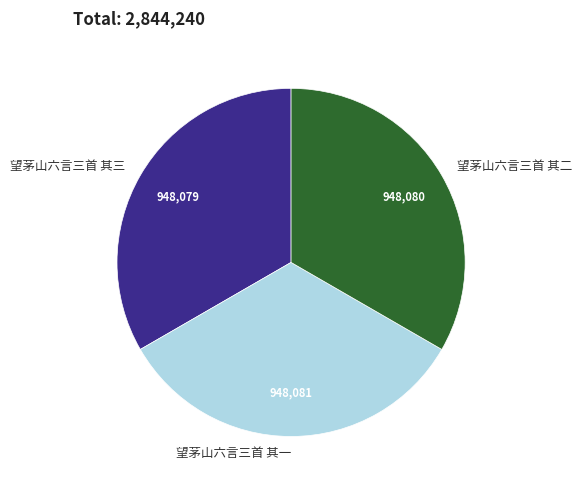

Do 望茅山六言三首 其一 and 望茅山六言三首 其三 together represent more than half of the pie?

Yes